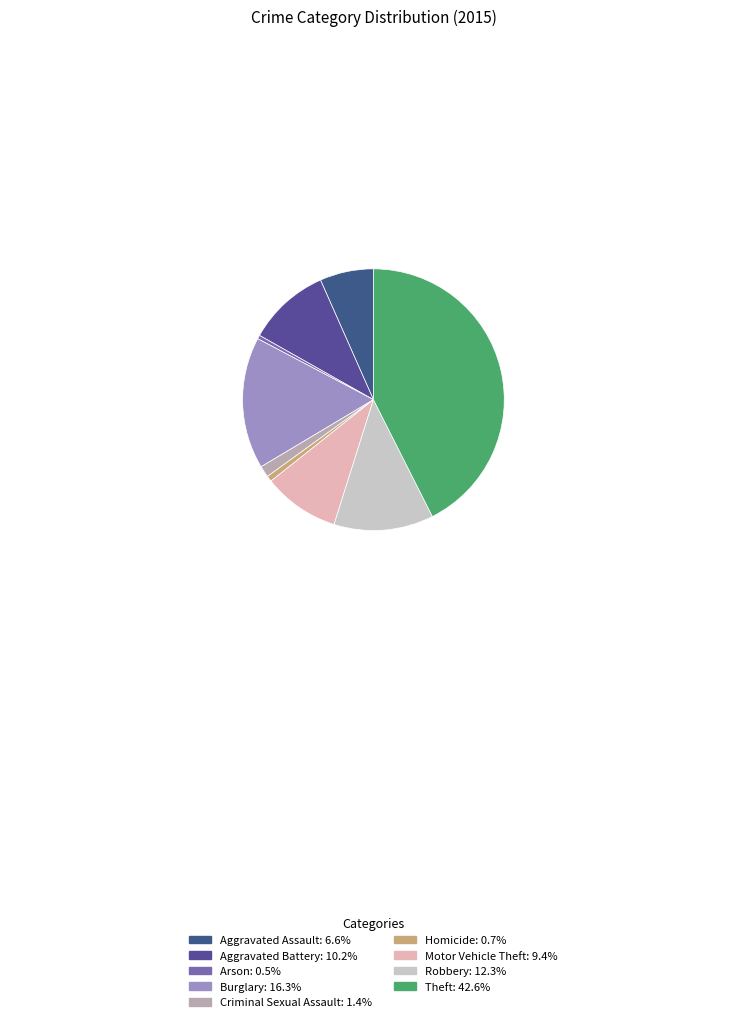

The Homicide slice represents 11% of the pie. True or false?

False